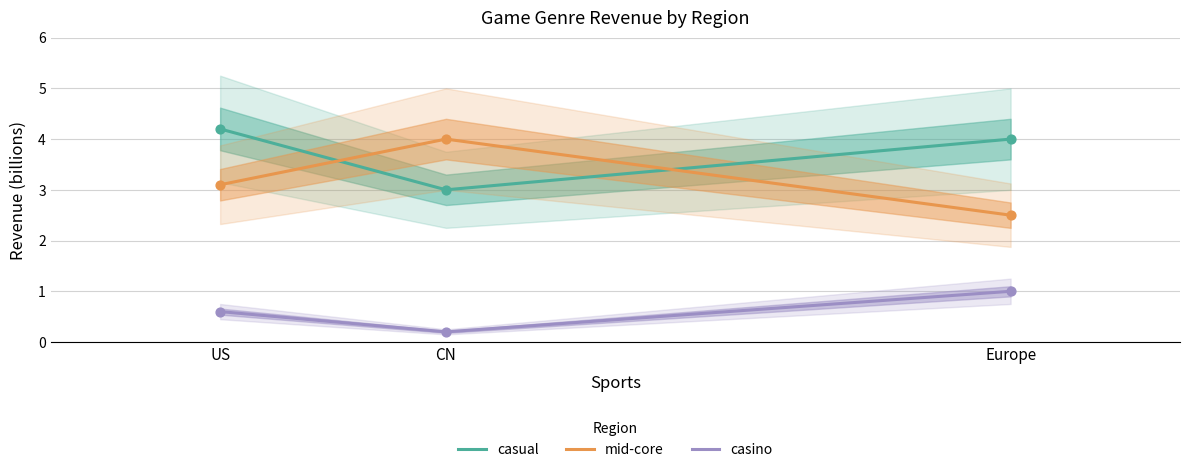

Is the value of mid-core at Europe greater than the value of casual at US?

No